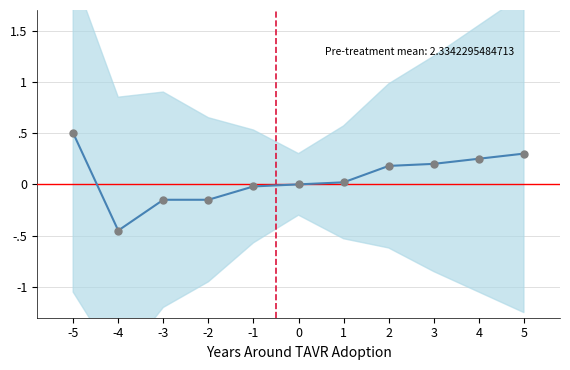

What is the value of the 9th point from the left?

0.2